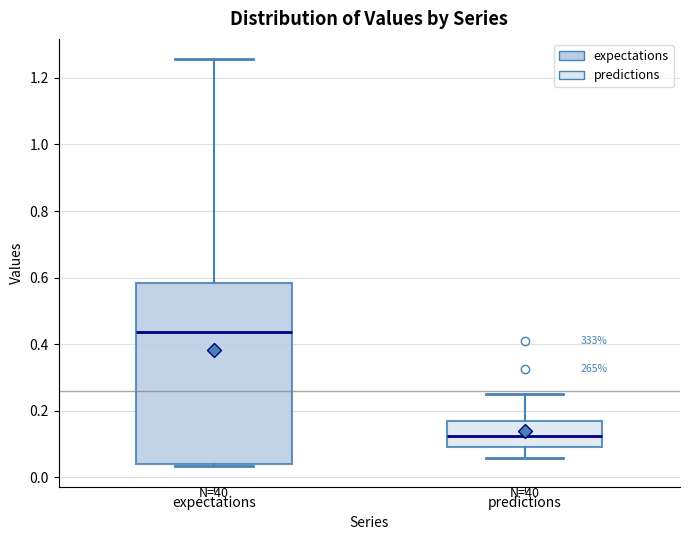

Where does the lower whisker of the box for predictions end on the y-axis? The values are not printed on the chart, so give them approximately, as read against the axis.

0.06